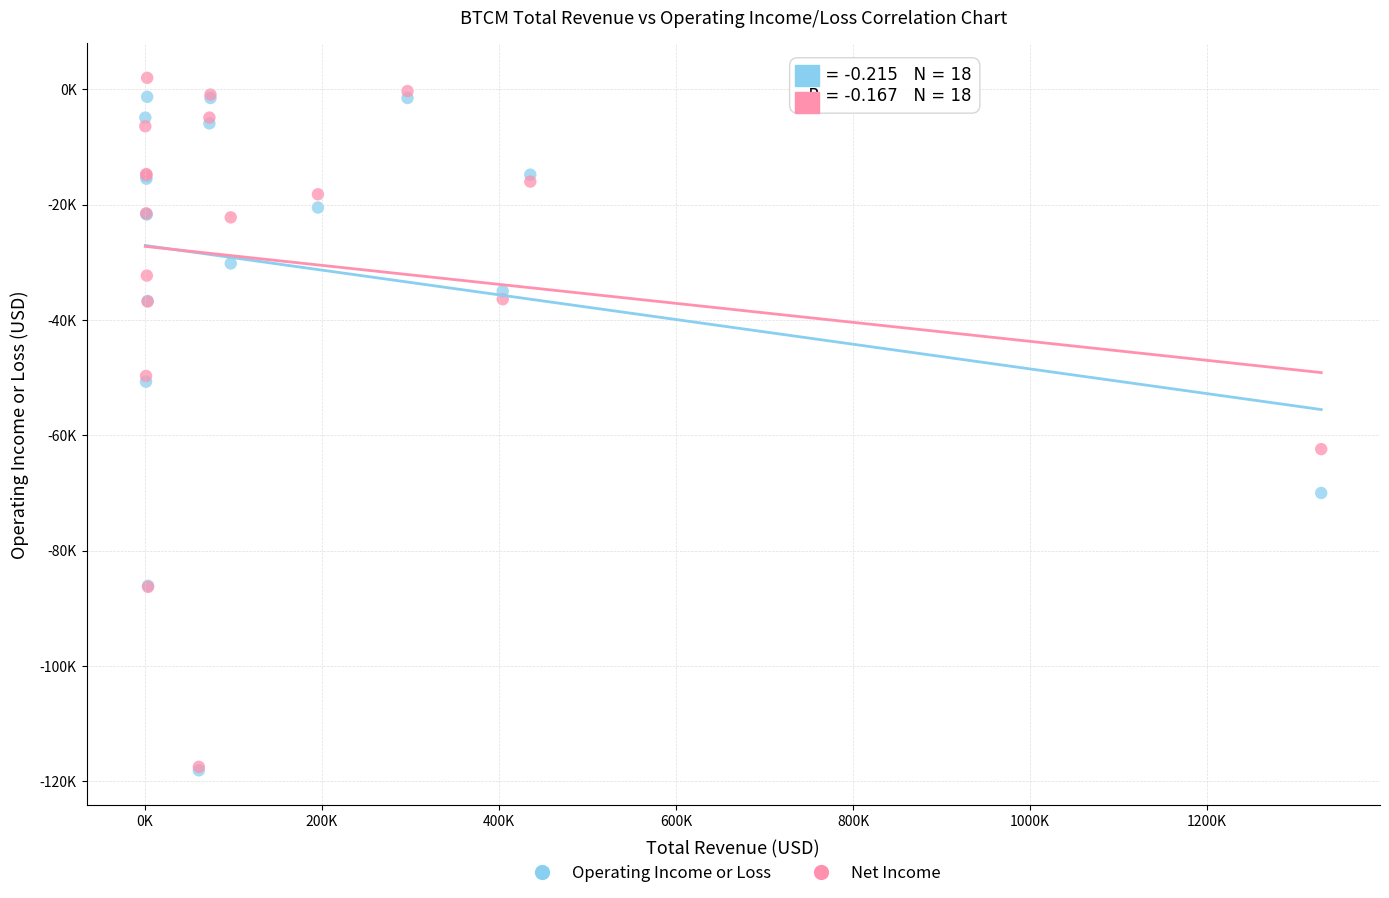

Which series has the largest Y range (max minus min)?

Net Income